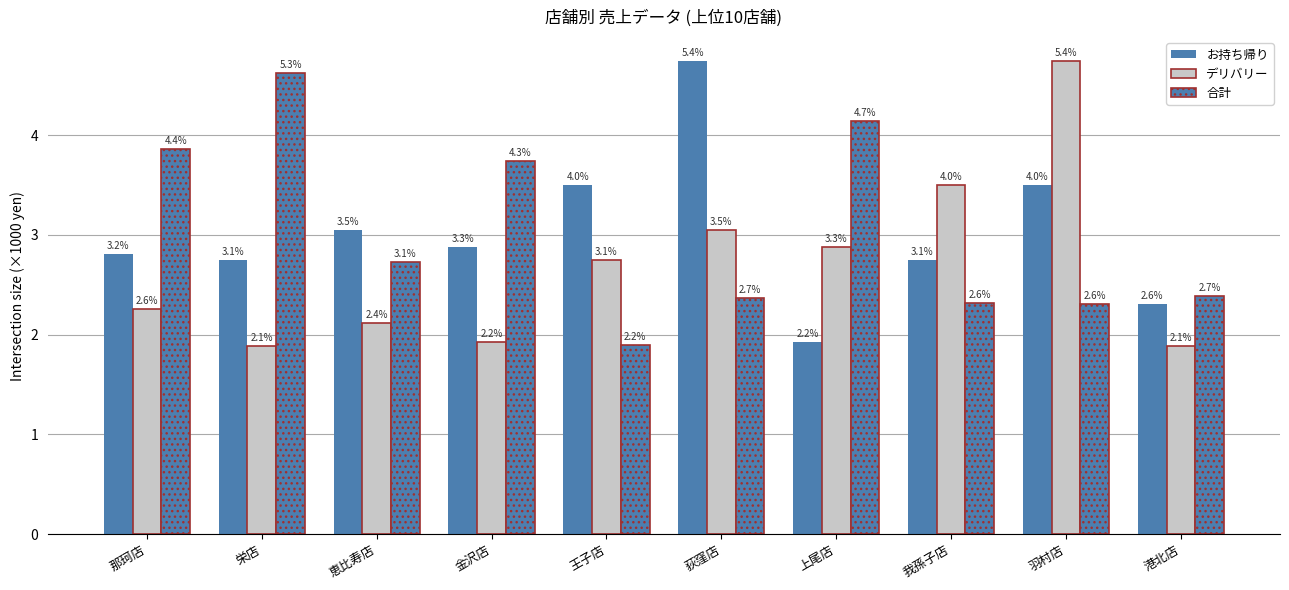

What is the difference between the second highest and minimum values in the お持ち帰り series?

1.6